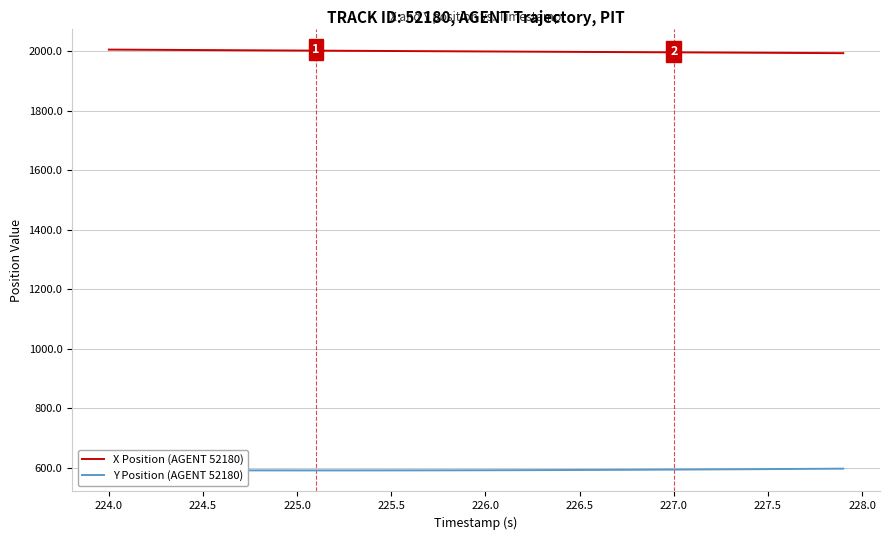

What is the maximum value for Y Position (AGENT 52180)?

596.6